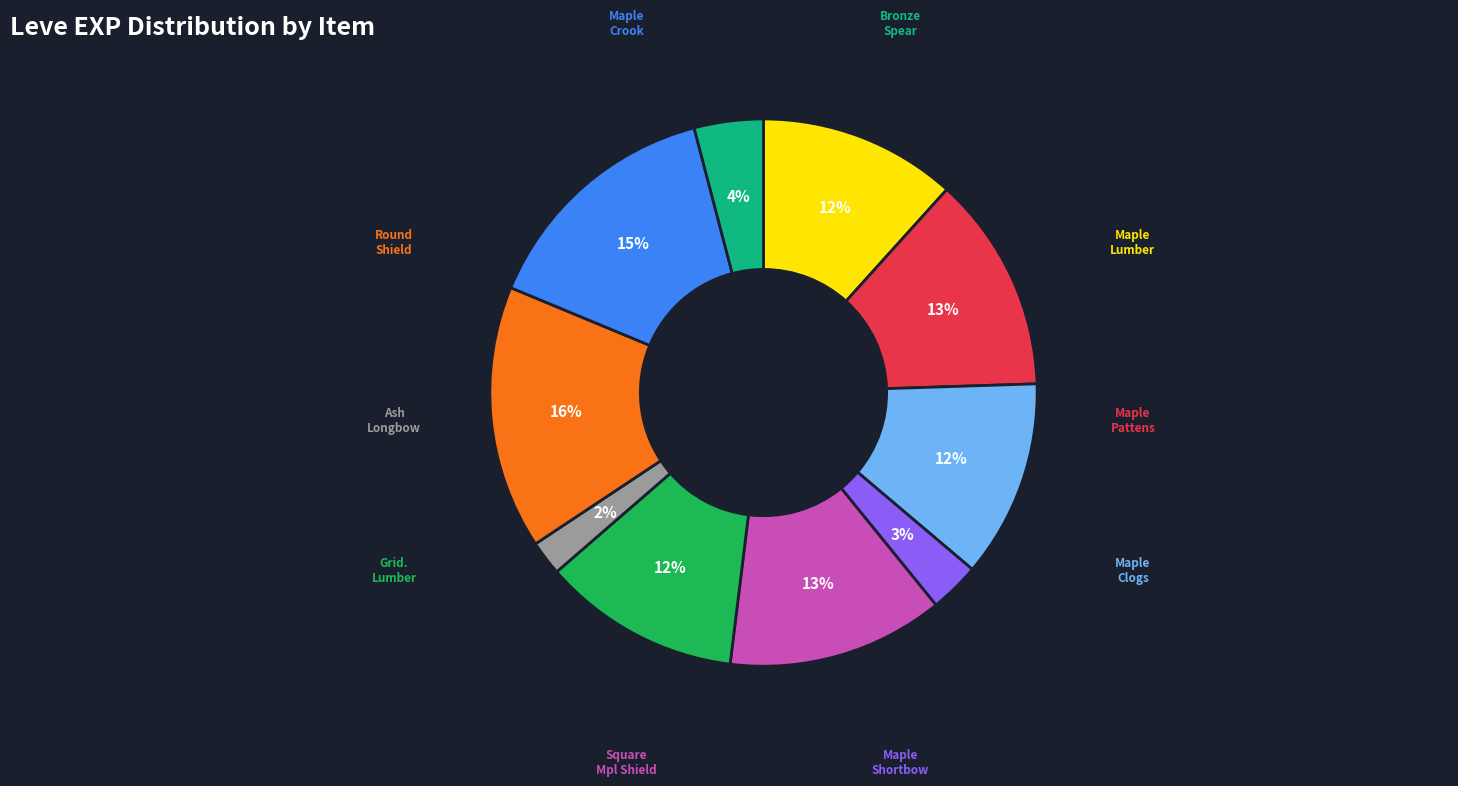

Does any single category account for the majority?

No